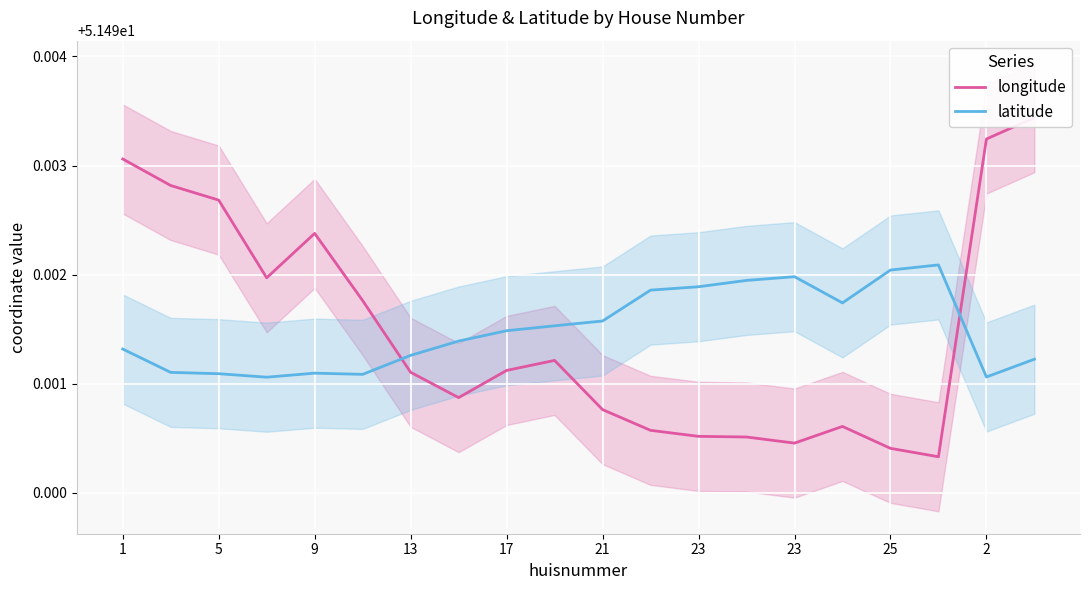

How many intersections are there between latitude and longitude?

2